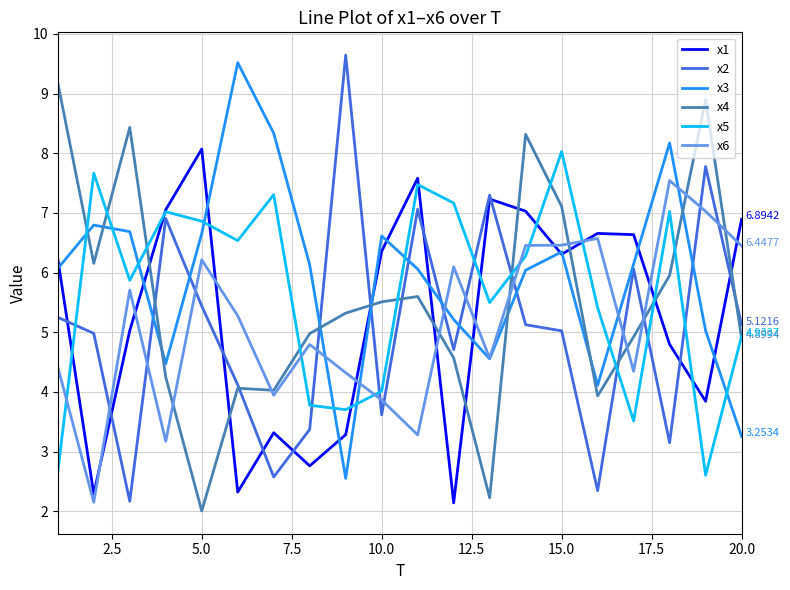

True or false: x4 and x3 intersect in this chart.

True